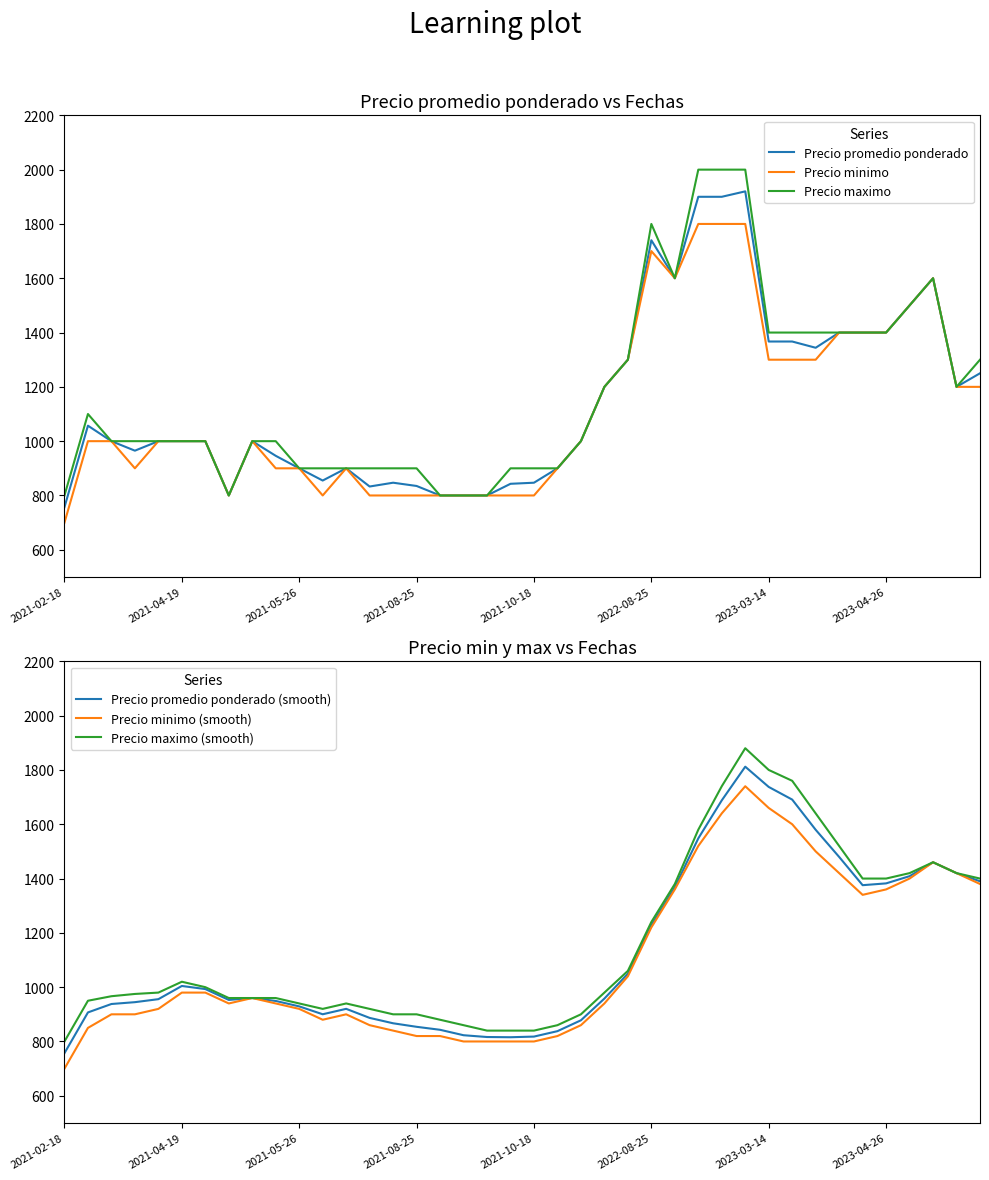

What is the maximum value for Precio minimo (smooth)?

1740.0